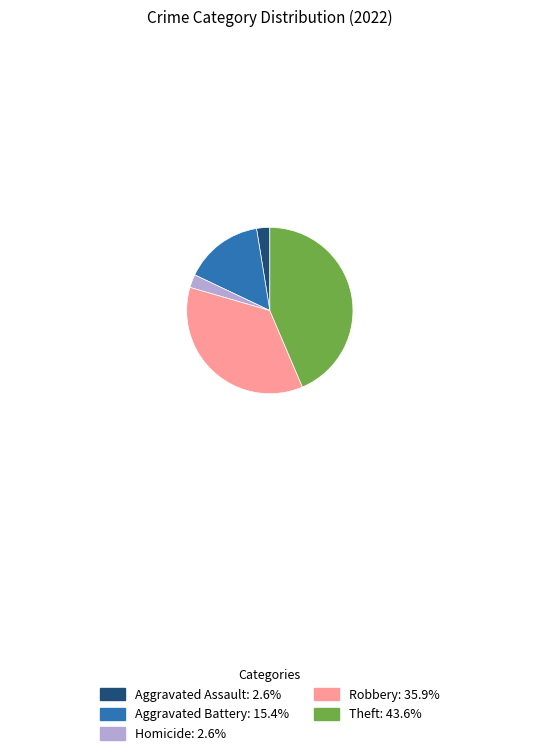

Is the sum of Homicide: 2.6% and Aggravated Battery: 15.4% greater than half?

No